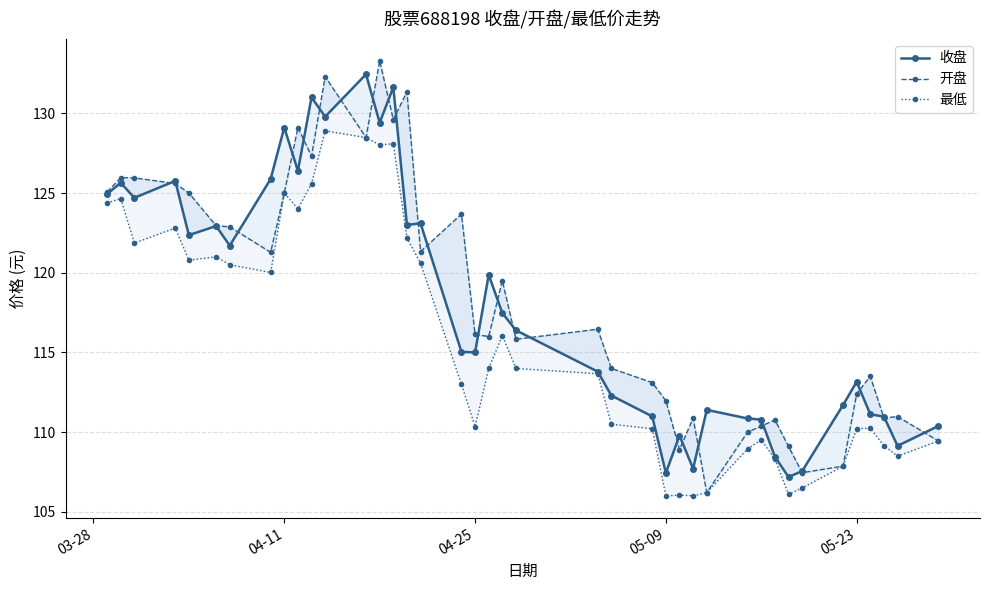

What is the minimum value shown in the chart?

106.0